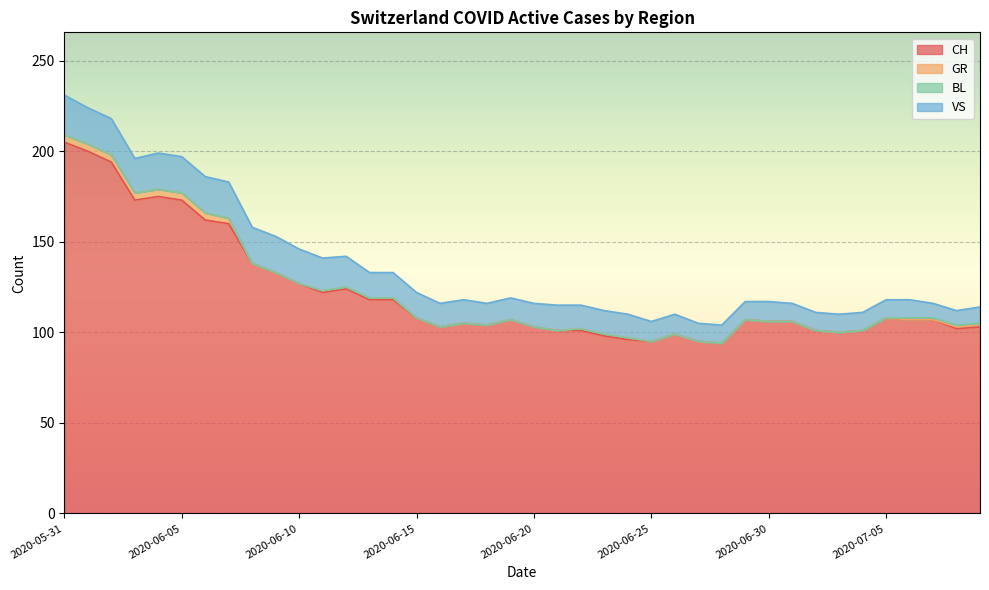

Reading left to right, list all the values displayed in this chart.

CH: 2020-05-31=205	2020-06-01=200	2020-06-02=194	2020-06-03=173	2020-06-04=175	2020-06-05=173	2020-06-06=162	2020-06-07=160	2020-06-08=138	2020-06-09=133	2020-06-10=127	2020-06-11=122	2020-06-12=124	2020-06-13=118	2020-06-14=118	2020-06-15=108	2020-06-16=103	2020-06-17=105	2020-06-18=104	2020-06-19=107	2020-06-20=103	2020-06-21=101	2020-06-22=101	2020-06-23=98	2020-06-24=96	2020-06-25=95	2020-06-26=99	2020-06-27=95	2020-06-28=94	2020-06-29=107	2020-06-30=106	2020-07-01=106	2020-07-02=101	2020-07-03=100	2020-07-04=101	2020-07-05=108	2020-07-06=107	2020-07-07=107	2020-07-08=102	2020-07-09=103
GR: 2020-05-31=4	2020-06-01=4	2020-06-02=4	2020-06-03=4	2020-06-04=4	2020-06-05=4	2020-06-06=4	2020-06-07=3	2020-06-08=0	2020-06-09=0	2020-06-10=0	2020-06-11=1	2020-06-12=1	2020-06-13=1	2020-06-14=1	2020-06-15=0	2020-06-16=0	2020-06-17=0	2020-06-18=0	2020-06-19=0	2020-06-20=0	2020-06-21=0	2020-06-22=1	2020-06-23=1	2020-06-24=1	2020-06-25=0	2020-06-26=0	2020-06-27=0	2020-06-28=0	2020-06-29=0	2020-06-30=0	2020-07-01=0	2020-07-02=0	2020-07-03=0	2020-07-04=0	2020-07-05=0	2020-07-06=0	2020-07-07=0	2020-07-08=1	2020-07-09=1
BL: 2020-05-31=0	2020-06-01=0	2020-06-02=0	2020-06-03=0	2020-06-04=0	2020-06-05=0	2020-06-06=0	2020-06-07=0	2020-06-08=0	2020-06-09=0	2020-06-10=0	2020-06-11=0	2020-06-12=0	2020-06-13=0	2020-06-14=0	2020-06-15=0	2020-06-16=0	2020-06-17=0	2020-06-18=0	2020-06-19=0	2020-06-20=0	2020-06-21=0	2020-06-22=0	2020-06-23=0	2020-06-24=0	2020-06-25=0	2020-06-26=0	2020-06-27=0	2020-06-28=0	2020-06-29=0	2020-06-30=0	2020-07-01=0	2020-07-02=0	2020-07-03=0	2020-07-04=0	2020-07-05=0	2020-07-06=1	2020-07-07=1	2020-07-08=1	2020-07-09=1
VS: 2020-05-31=22	2020-06-01=20	2020-06-02=20	2020-06-03=19	2020-06-04=20	2020-06-05=20	2020-06-06=20	2020-06-07=20	2020-06-08=20	2020-06-09=20	2020-06-10=19	2020-06-11=18	2020-06-12=17	2020-06-13=14	2020-06-14=14	2020-06-15=14	2020-06-16=13	2020-06-17=13	2020-06-18=12	2020-06-19=12	2020-06-20=13	2020-06-21=14	2020-06-22=13	2020-06-23=13	2020-06-24=13	2020-06-25=11	2020-06-26=11	2020-06-27=10	2020-06-28=10	2020-06-29=10	2020-06-30=11	2020-07-01=10	2020-07-02=10	2020-07-03=10	2020-07-04=10	2020-07-05=10	2020-07-06=10	2020-07-07=8	2020-07-08=8	2020-07-09=9